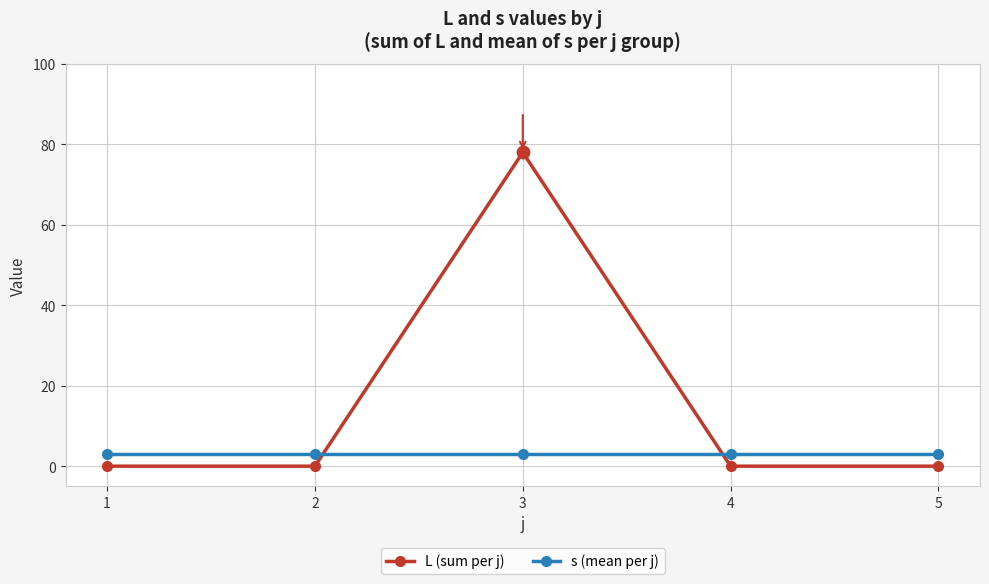

Between 3 and 4, which series saw the biggest shift?

L (sum per j)